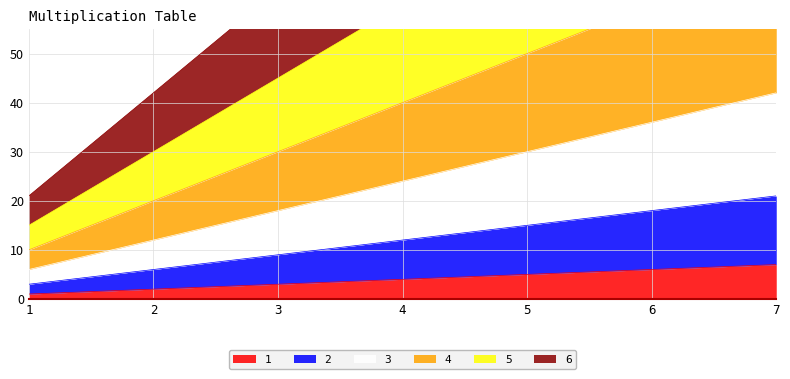

What are all the series names shown in the legend?

1, 2, 3, 4, 5, 6